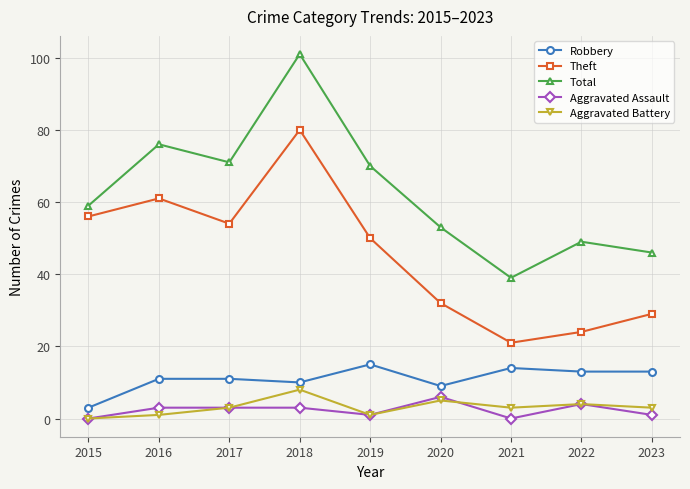

What is the spread (max minus min) of values at 2017?

68